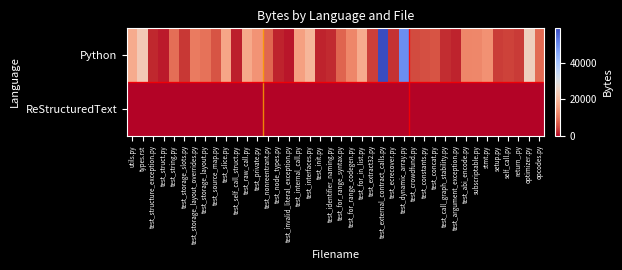

What is the total value across all series at test_storage_slots.py?

3315